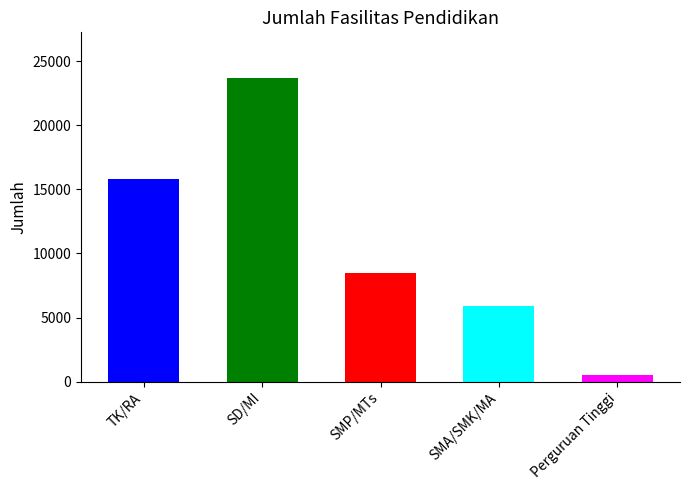

How many data points are less than 8484?

2